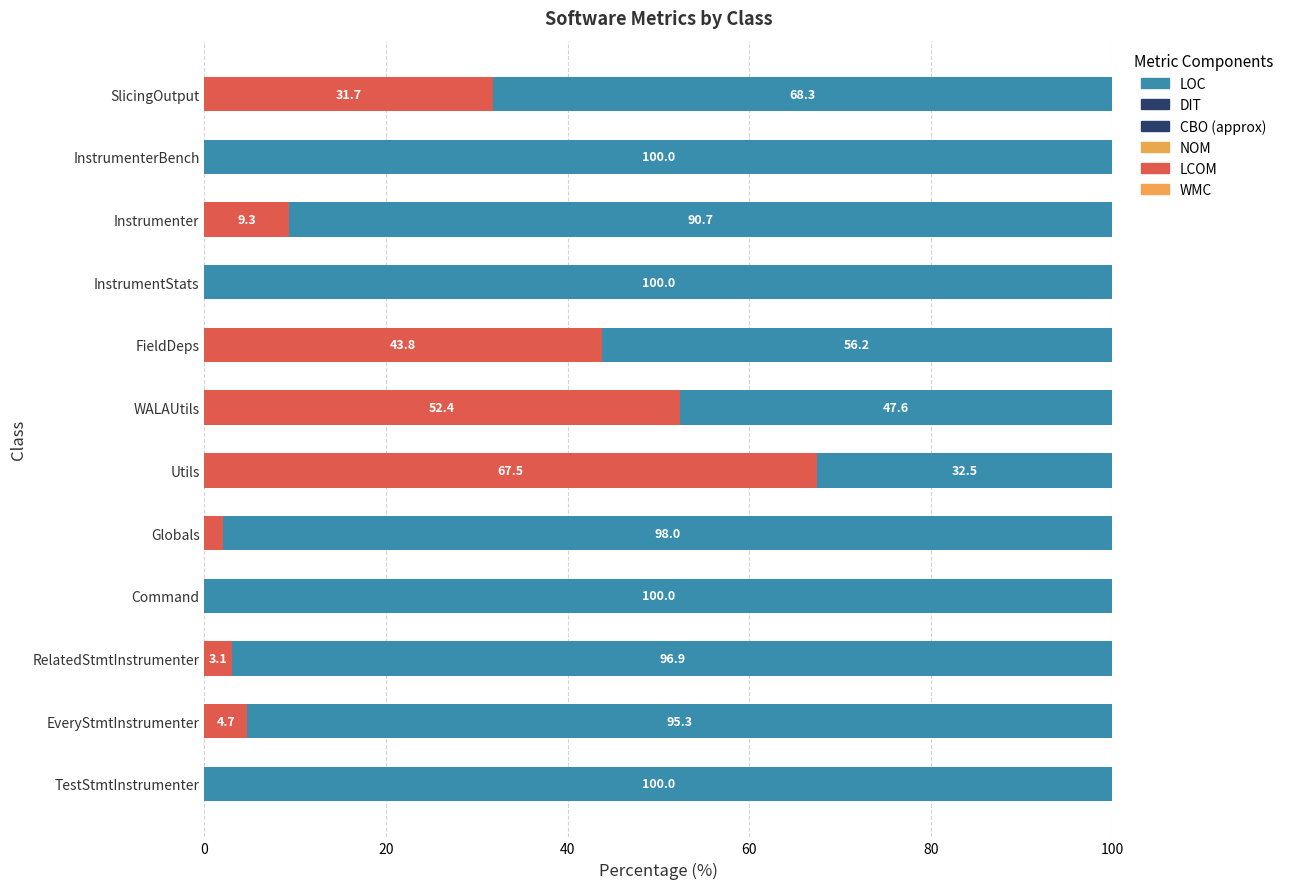

What is the total value across all series at RelatedStmtInstrumenter?

100.0